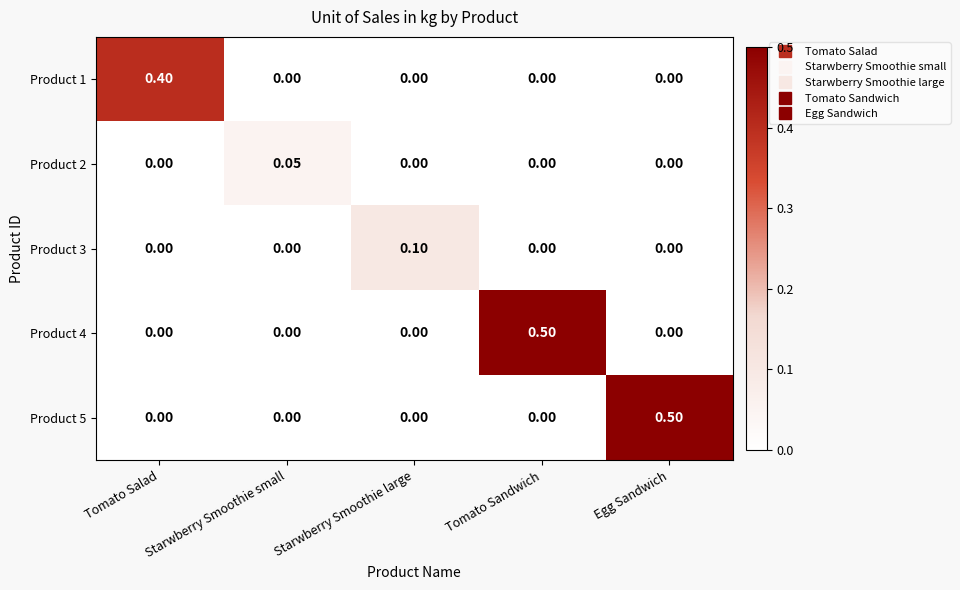

Is the value of Product 5 at Egg Sandwich greater than the value of Product 2 at Egg Sandwich?

Yes